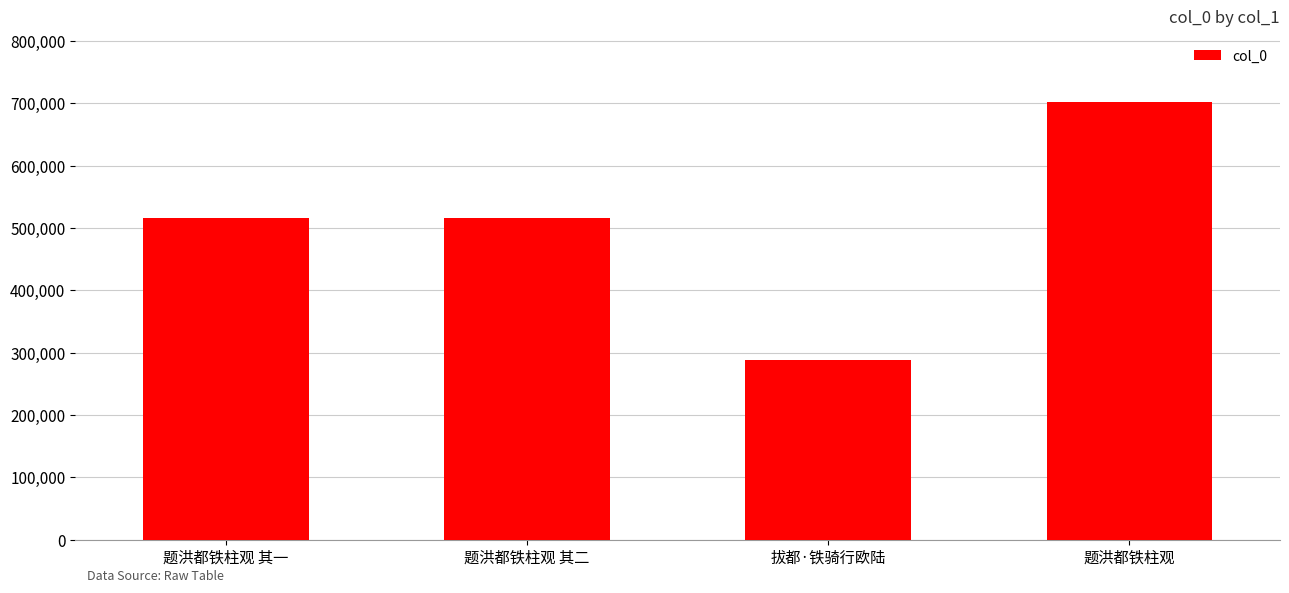

True or false: the data shows 701985 at 题洪都铁柱观.

True